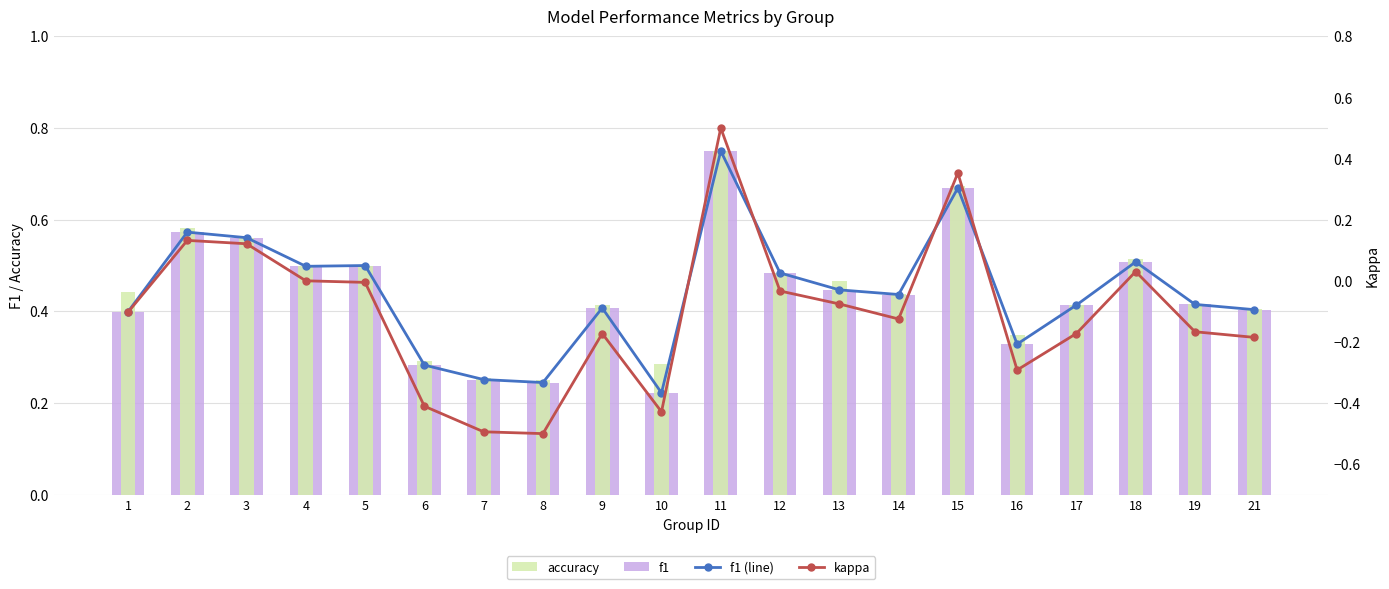

Which series changed the most between 13 and 14?

kappa